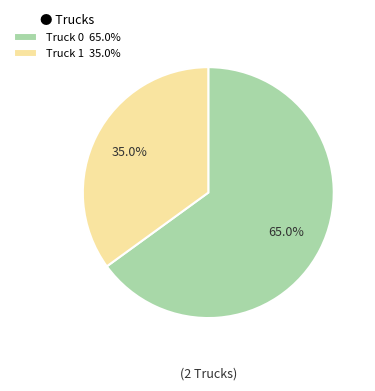

True or false: Truck 1 accounts for 29% of the total.

False